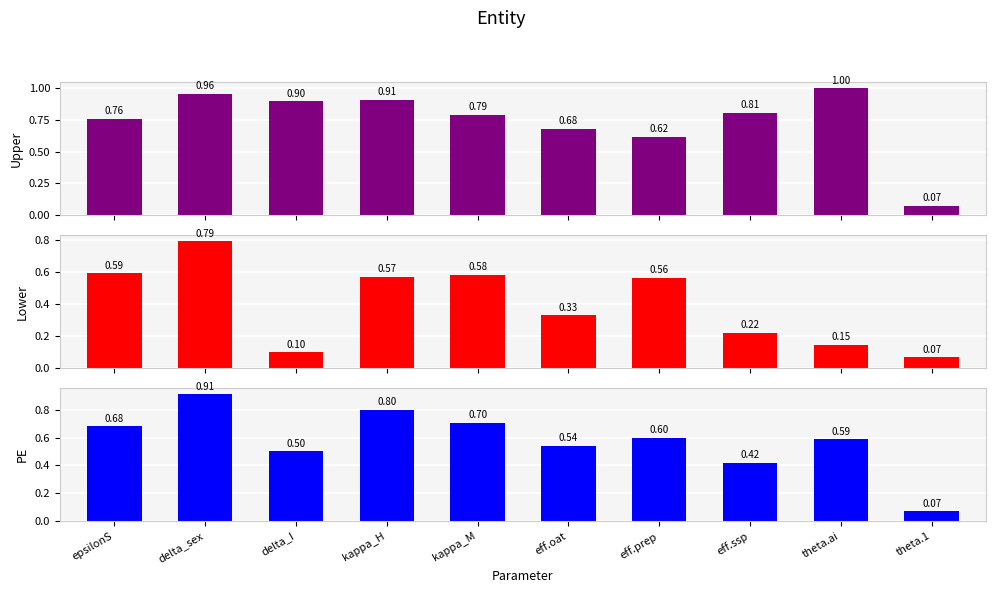

Which label corresponds to the largest value in the chart?

theta.ai